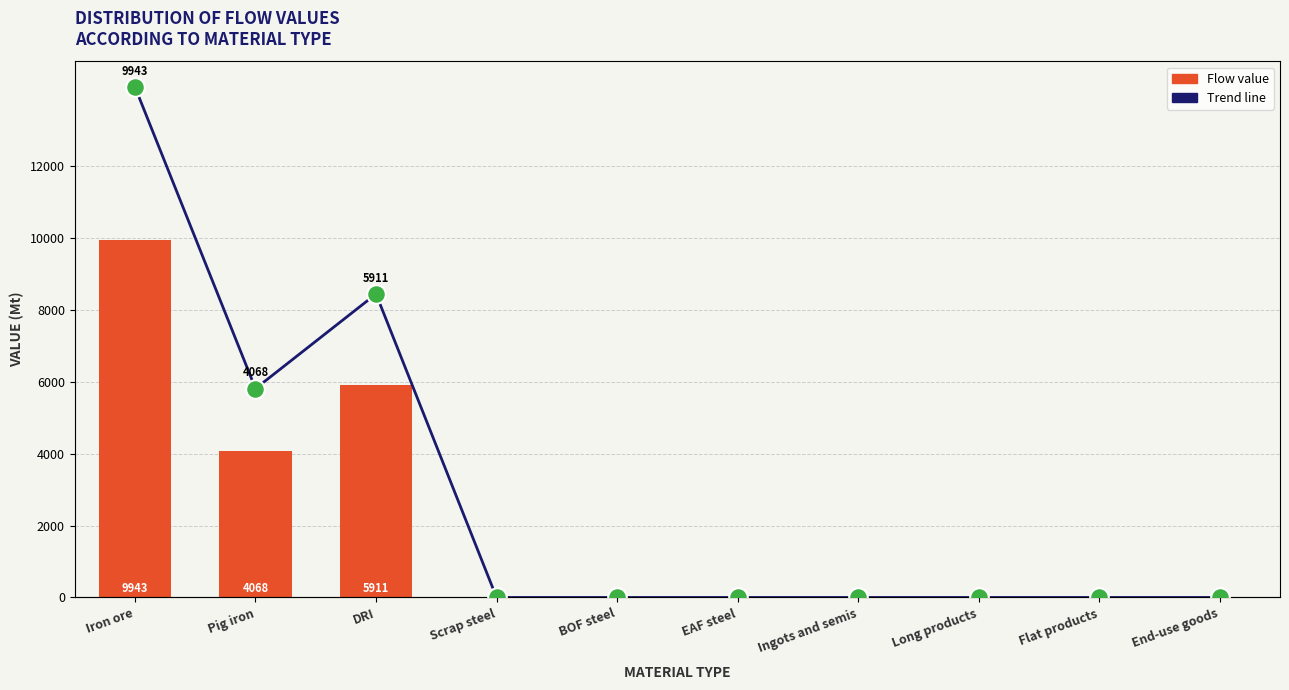

Which series has the widest spread of Y values?

Flow value